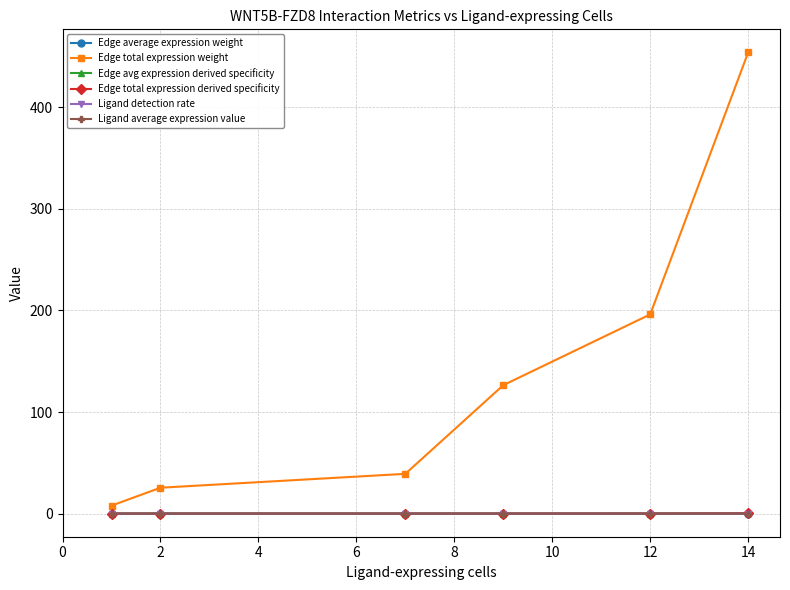

At how many categories does at least one series exceed 117?

3